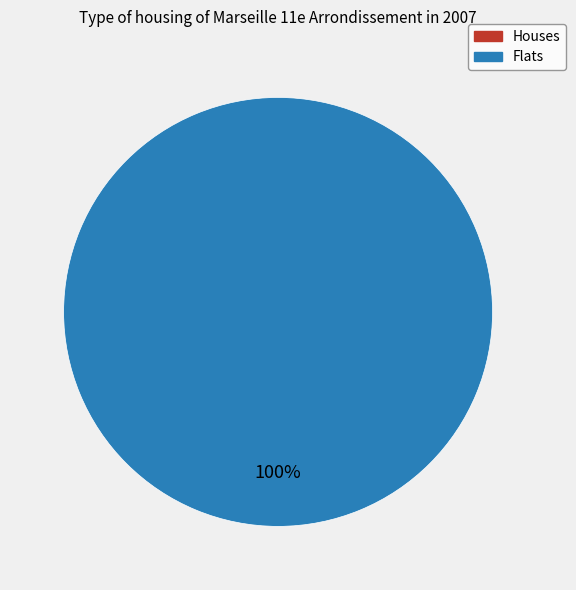

Rank the categories by value from lowest to highest.

0, 1